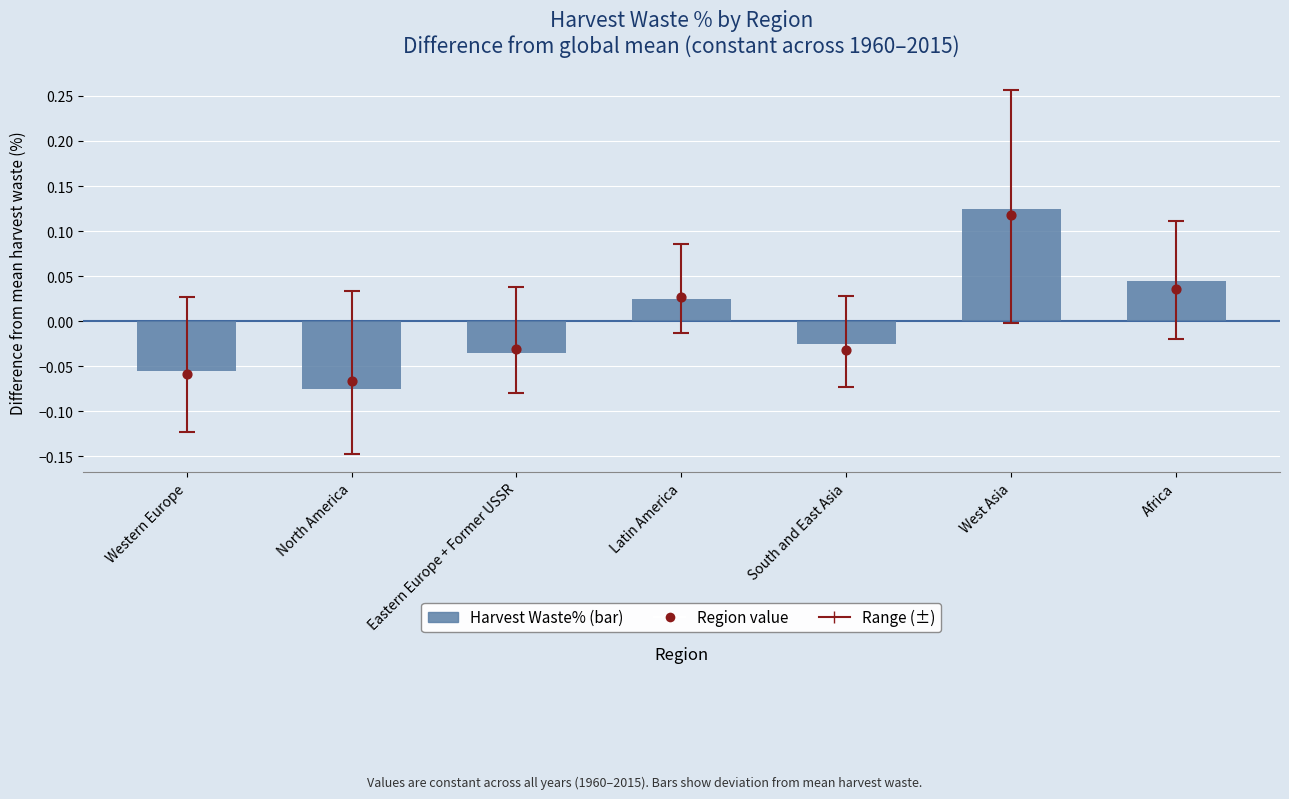

Is the value of Harvest Waste% at Latin America greater than the value of Region point at Latin America?

No